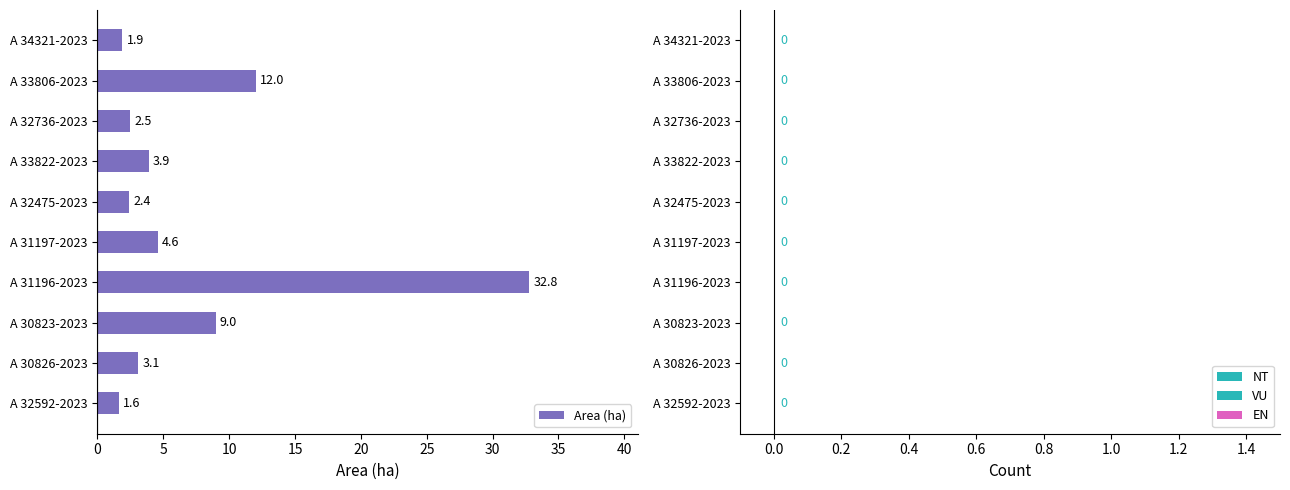

Rank the categories by value from highest to lowest.

A 31196-2023, A 33806-2023, A 30823-2023, A 31197-2023, A 33822-2023, A 30826-2023, A 32736-2023, A 32475-2023, A 34321-2023, A 32592-2023